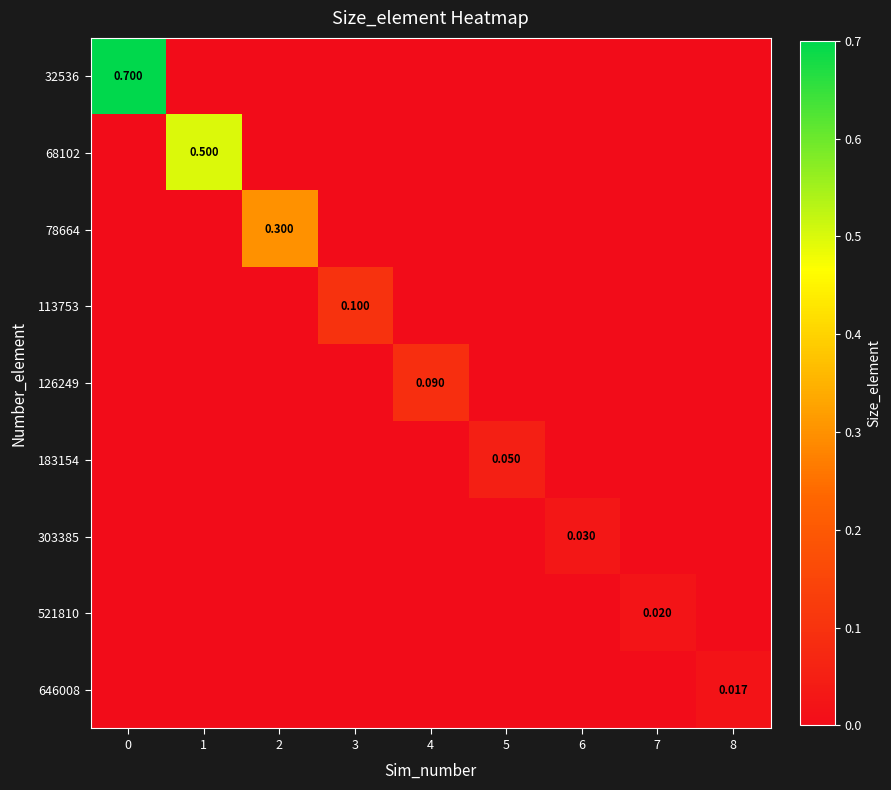

The value of 68102 at 1 is 0.3. True or false?

False